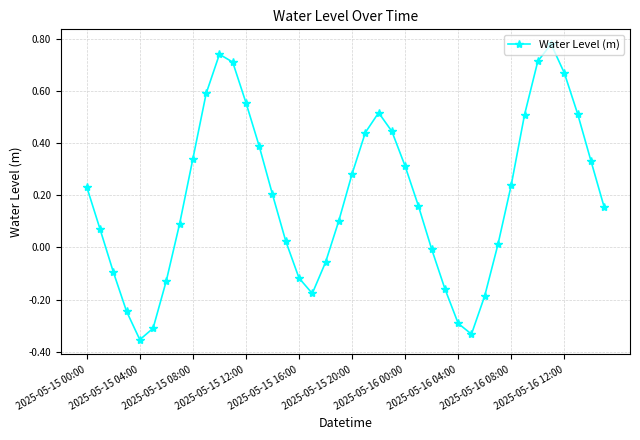

How many points are lower than both their immediate neighbors (excluding endpoints)?

3